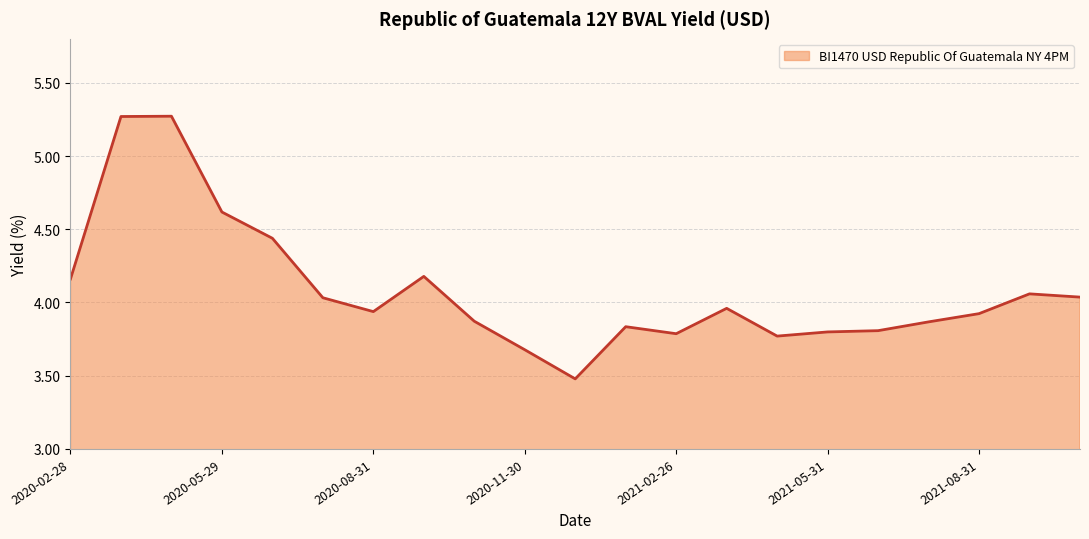

What is the difference between the maximum and minimum values?

1.8